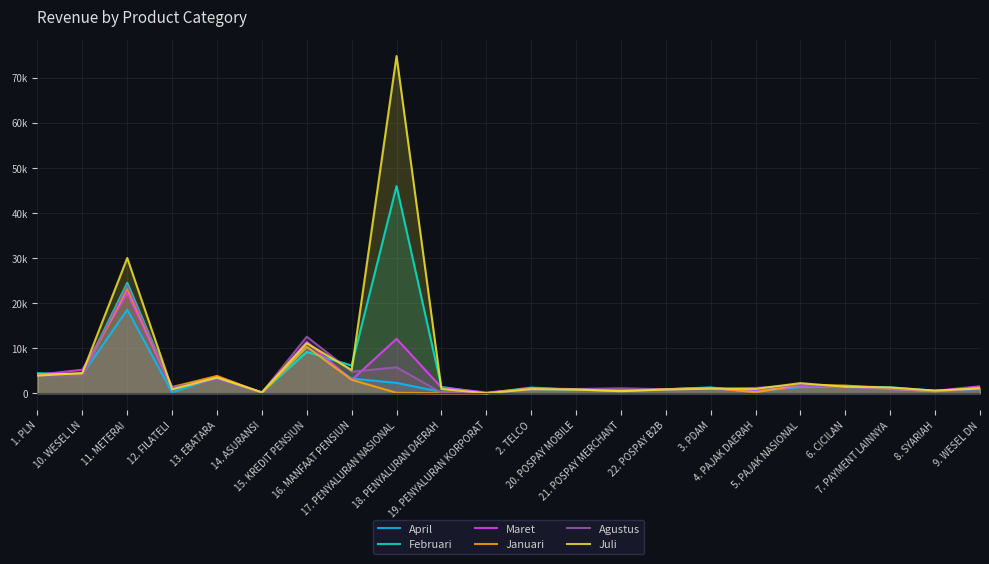

How many lines are shown in the chart?

6